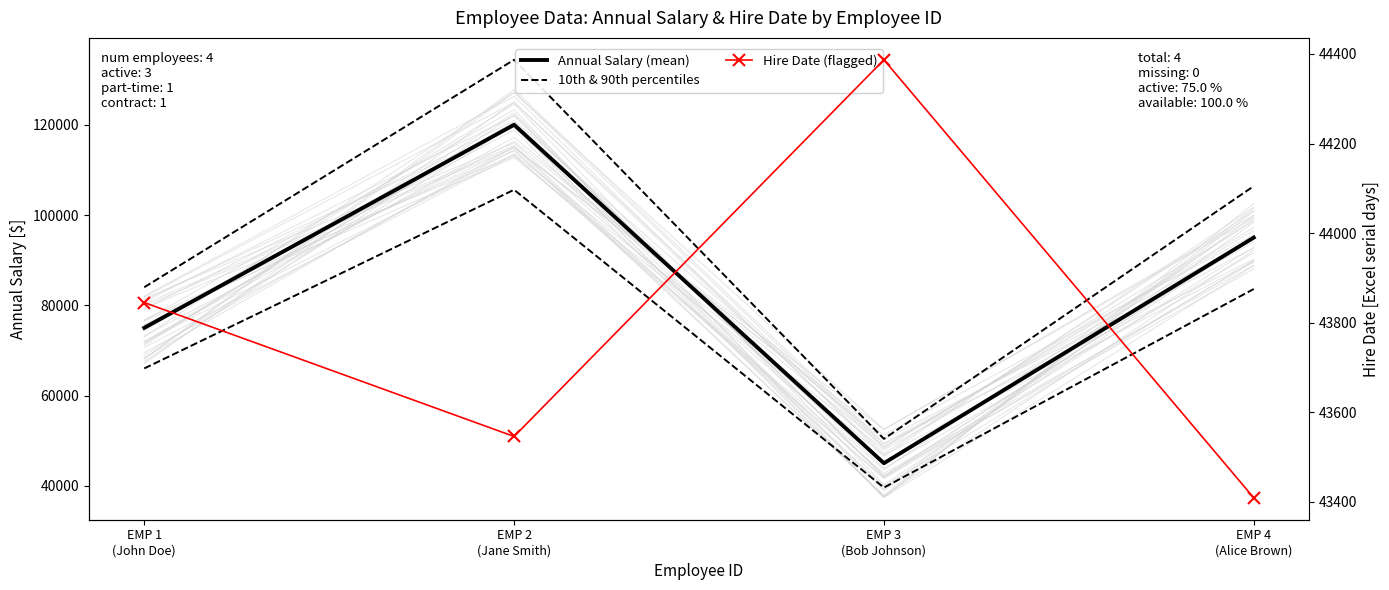

Which series has the largest range (max minus min)?

Annual Salary (mean)